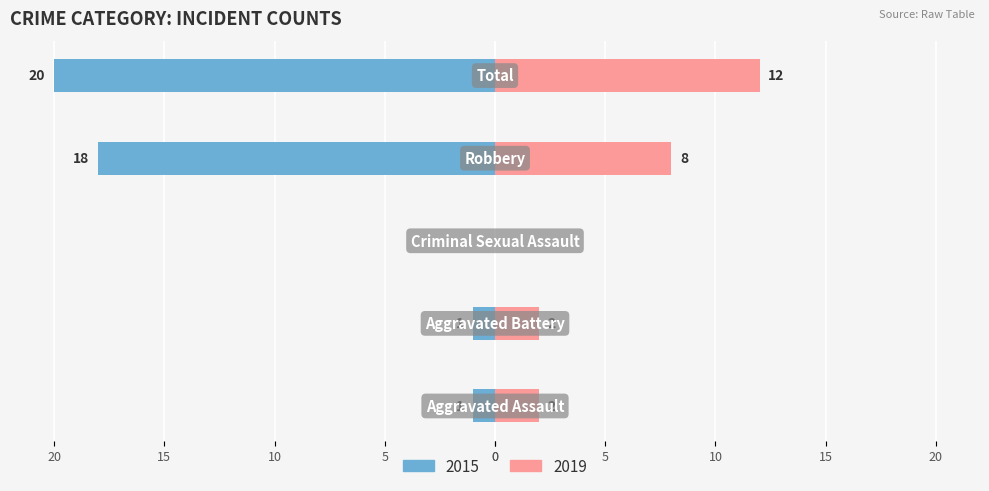

Count the number of data series in this chart.

2